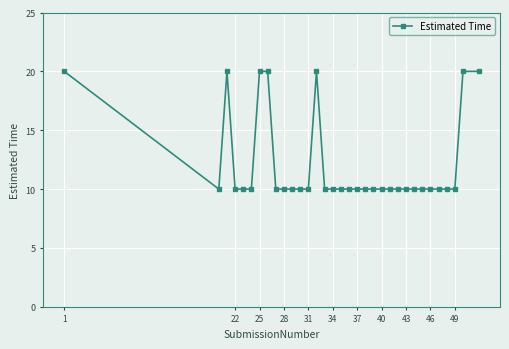

What is the value of the 14th point from the left?

20